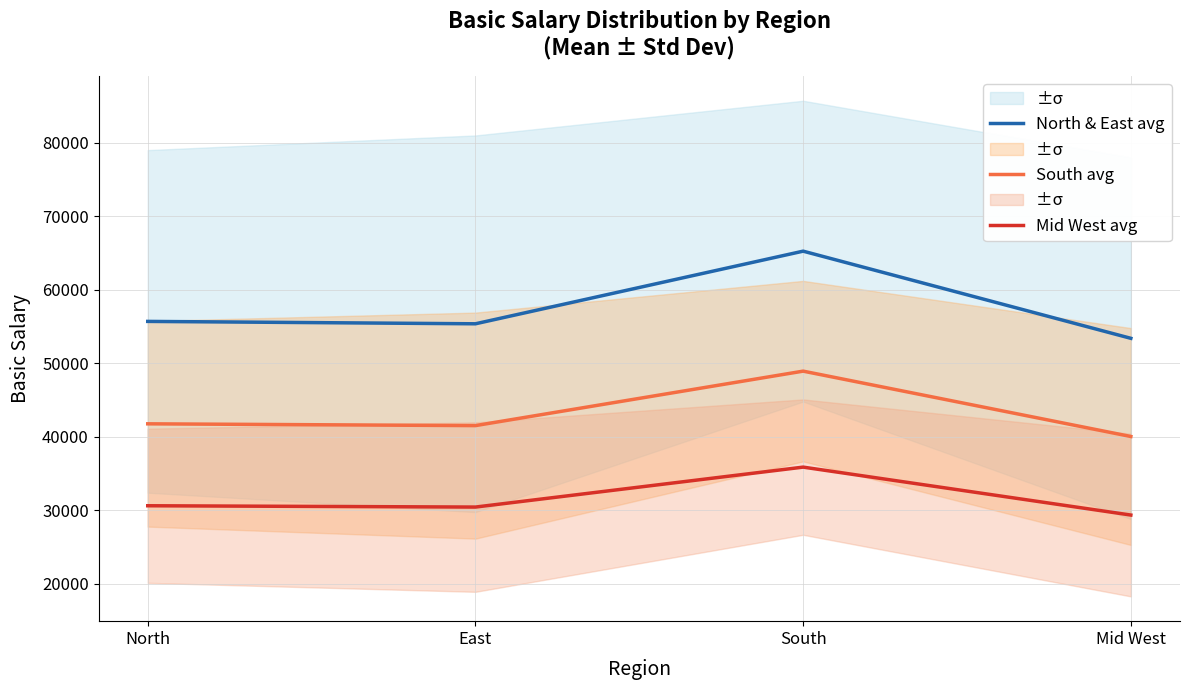

What is the difference between the maximum and minimum values in the North & East avg series?

11850.0